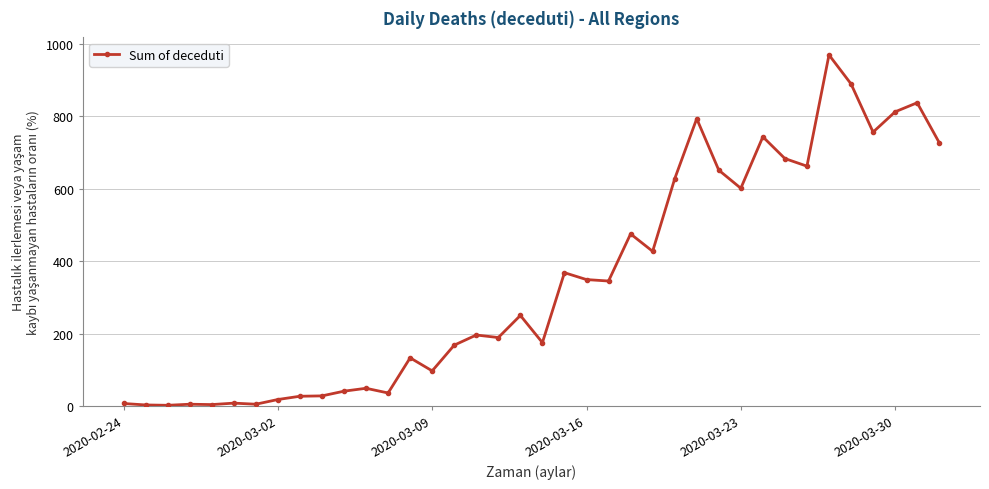

What is the greatest value displayed?

969